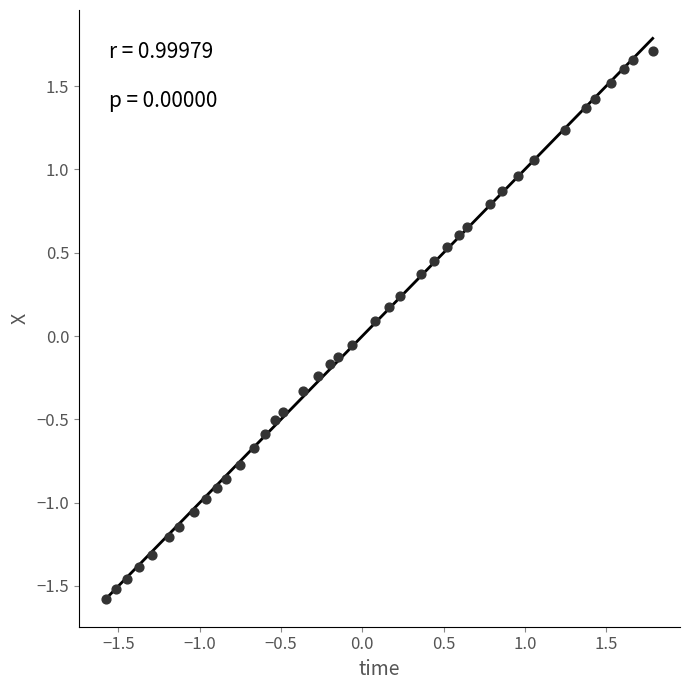

What is the range of X values (max minus min)?

3.4